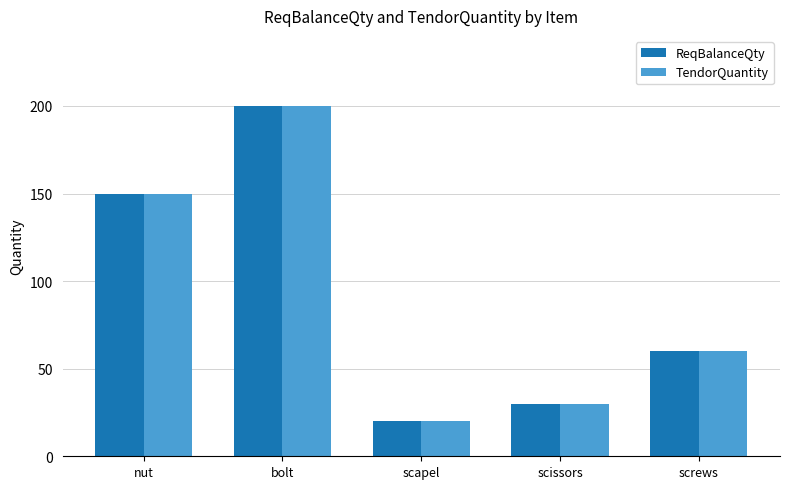

What is the value of the TendorQuantity bar at the 4th from the left?

30